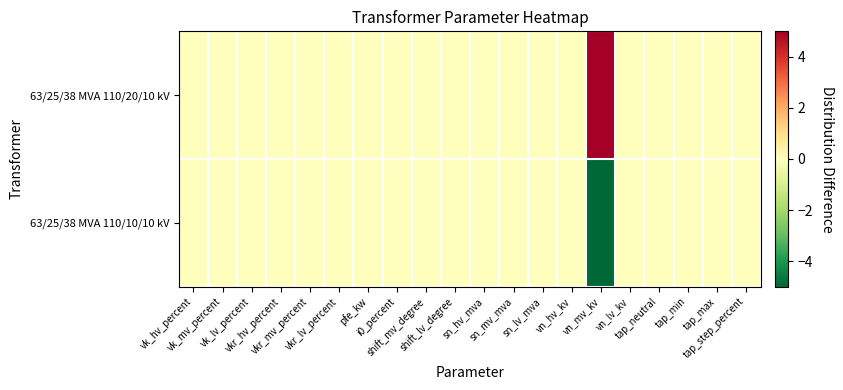

Count the number of data series in this chart.

2